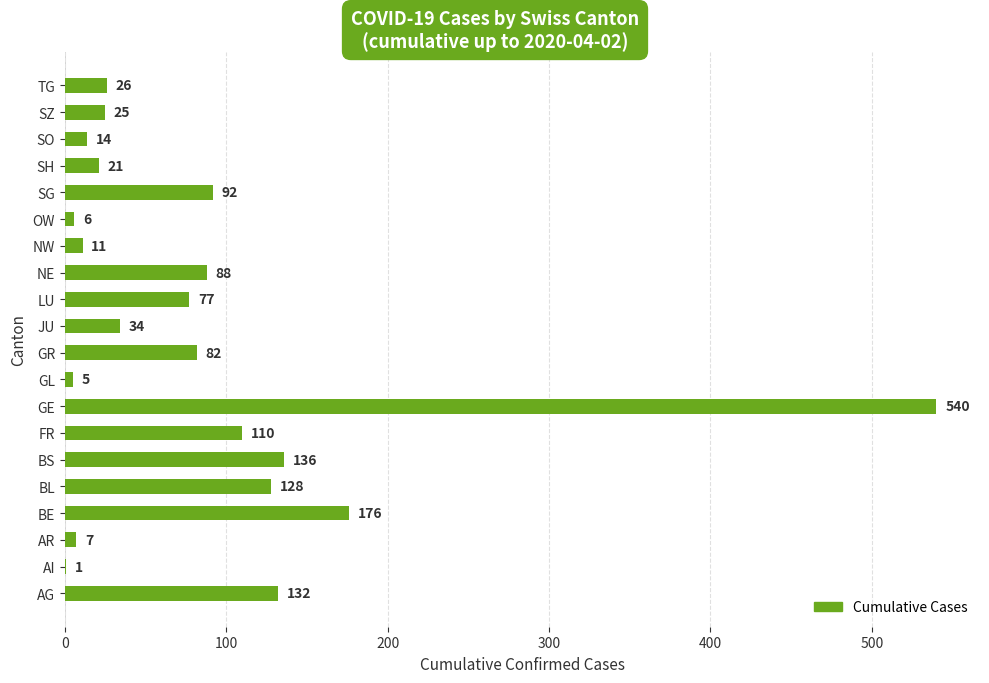

Which label corresponds to the largest value in the chart?

GE